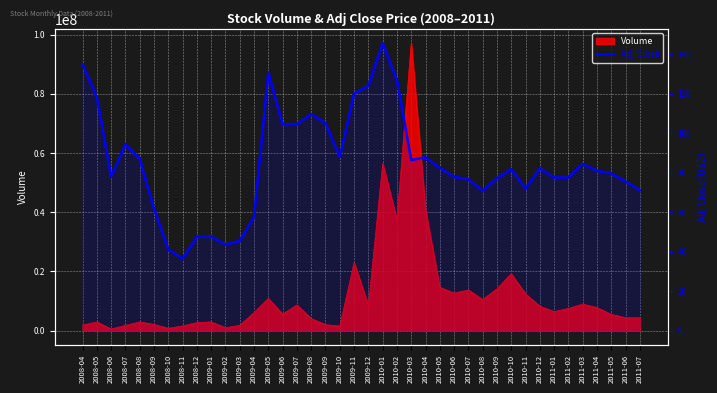

What is the minimum value shown in the chart?

36.4